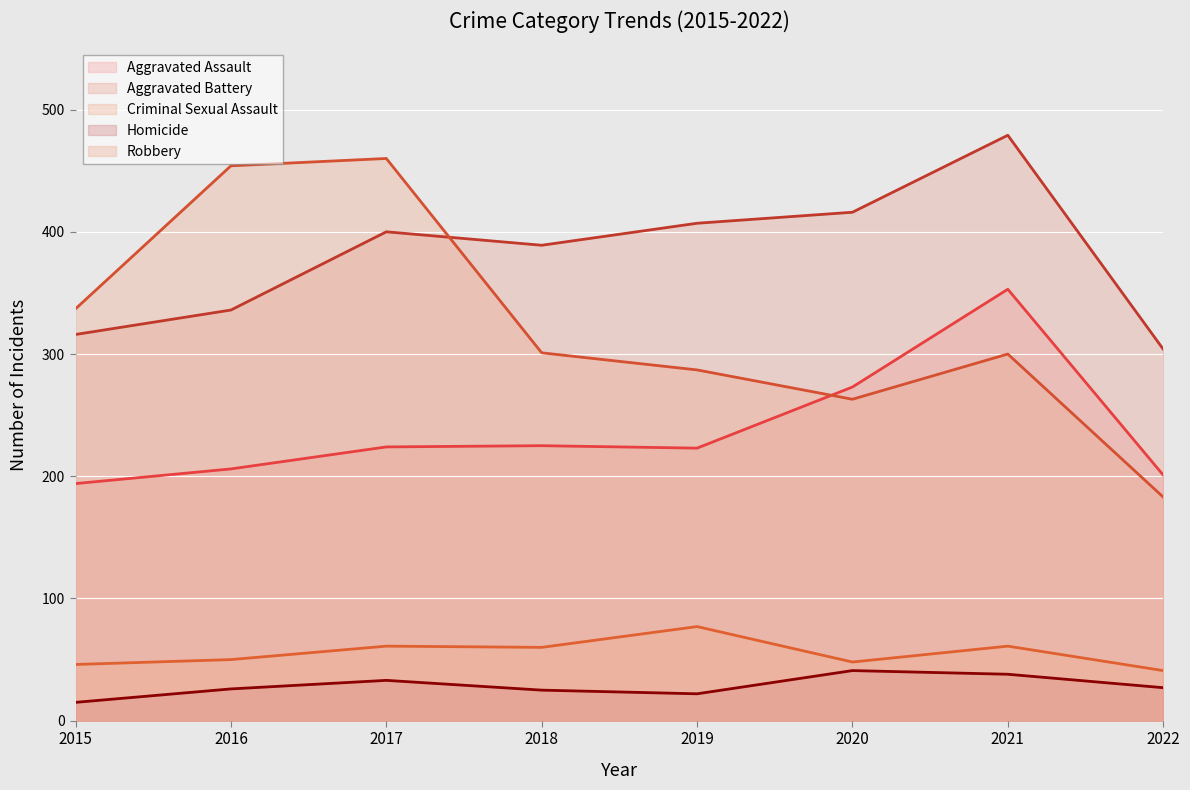

Is the value of Aggravated Battery at 2015 greater than the value of Robbery at 2016?

No